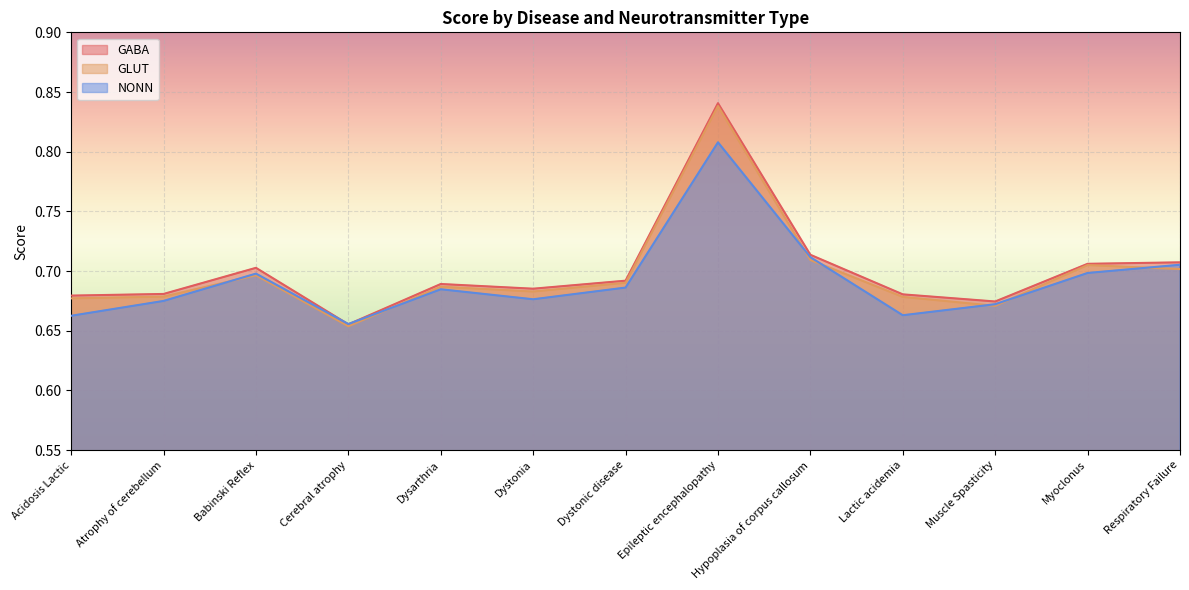

After their last crossing, which series has the higher values: GLUT or NONN?

NONN